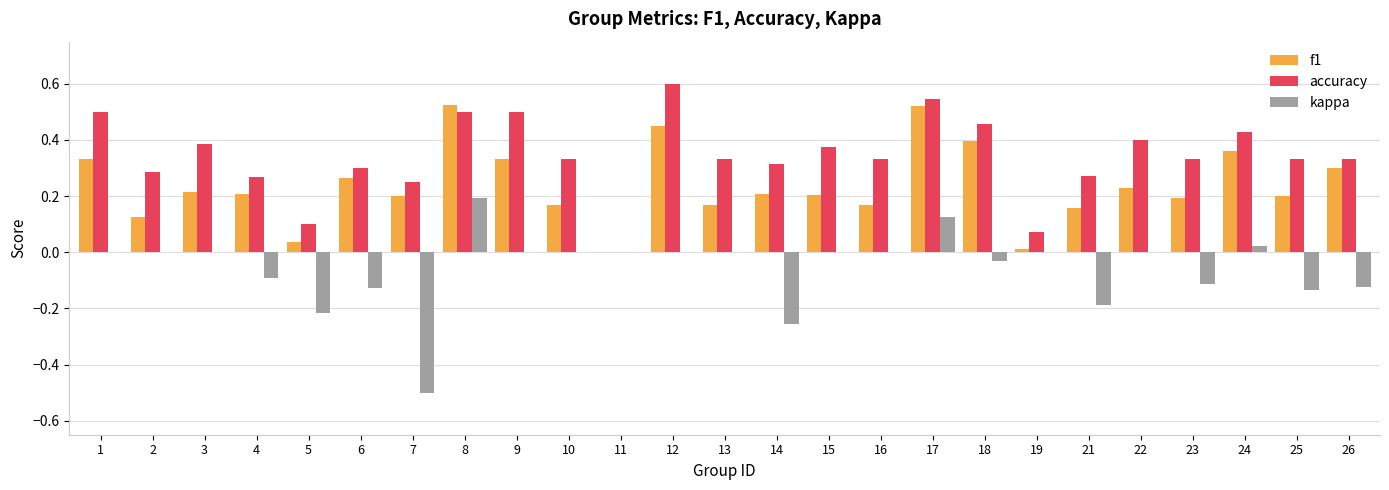

The accuracy series shows 0.2 at 17. True or false?

False